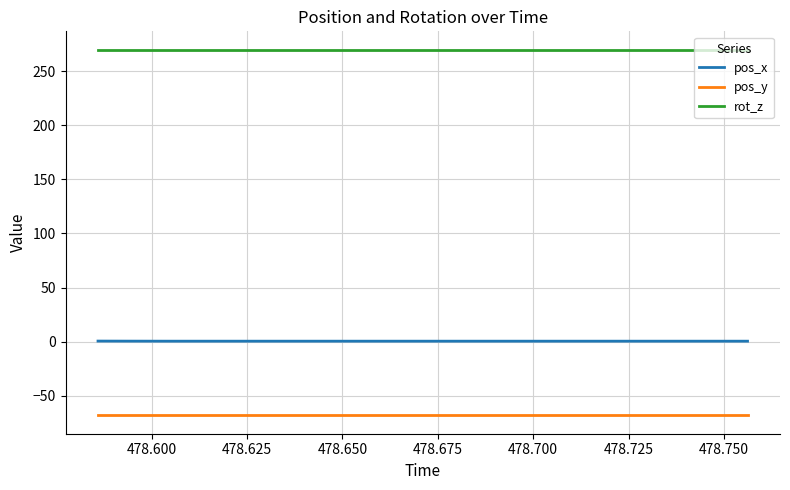

True or false: pos_x and rot_z cross at least once.

False